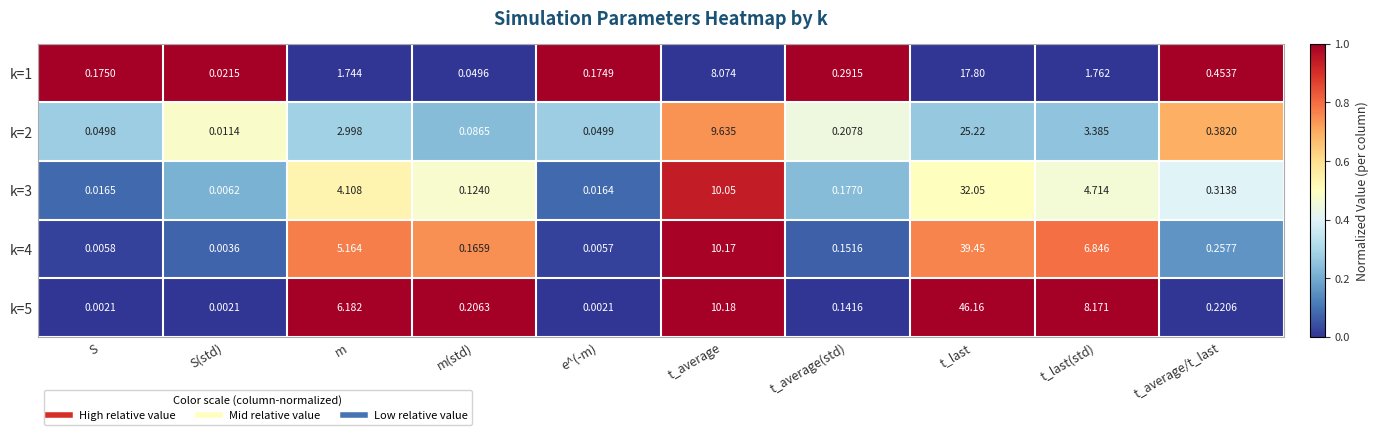

What is the total value across all series at t_last(std)?

24.9